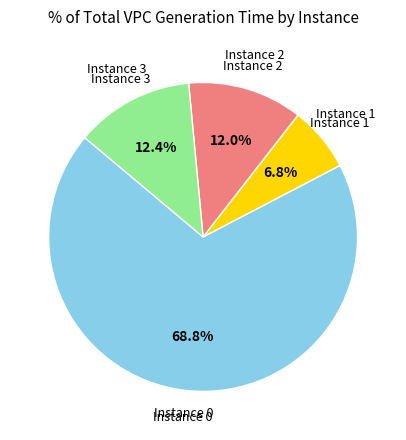

Is there a majority slice in this chart?

Yes